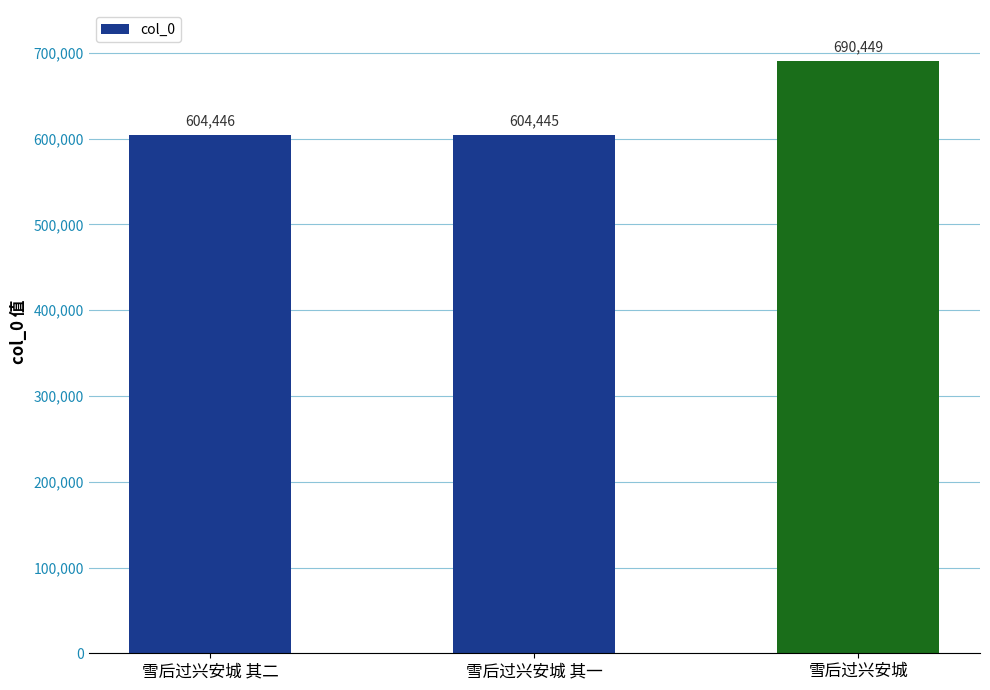

How many data points does each series have?

3